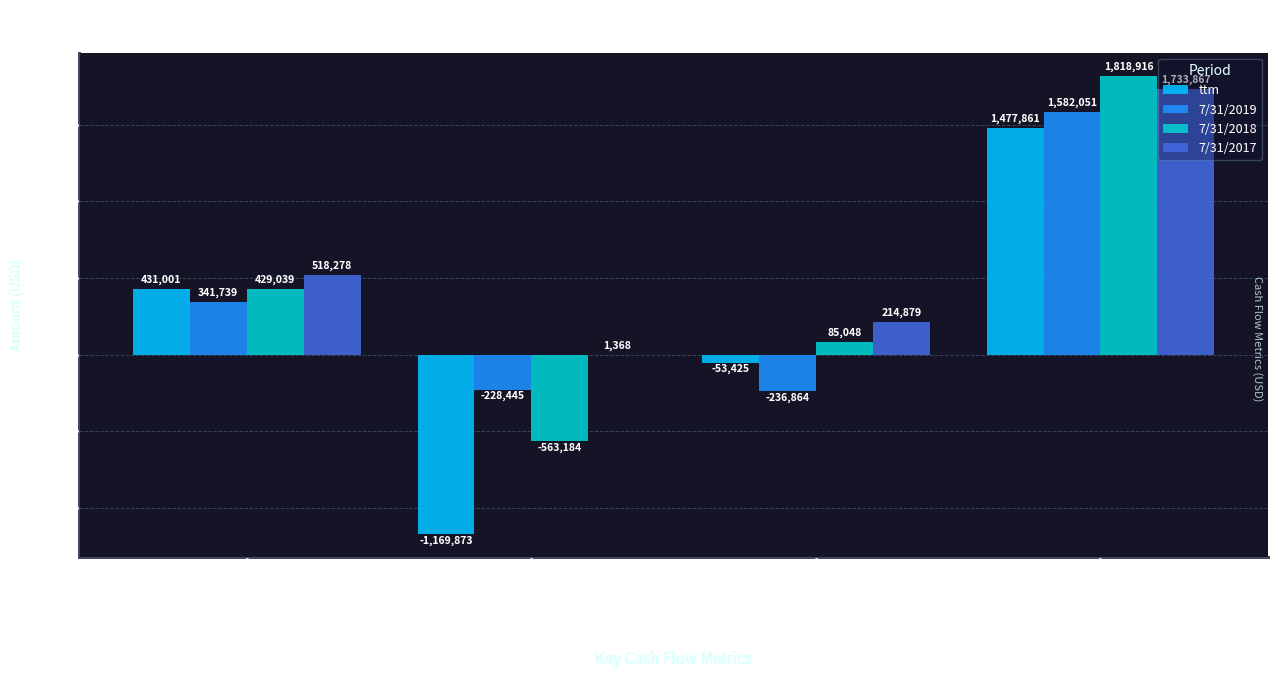

At which category is the sum across all series the highest?

Cash
at
End
of
Period